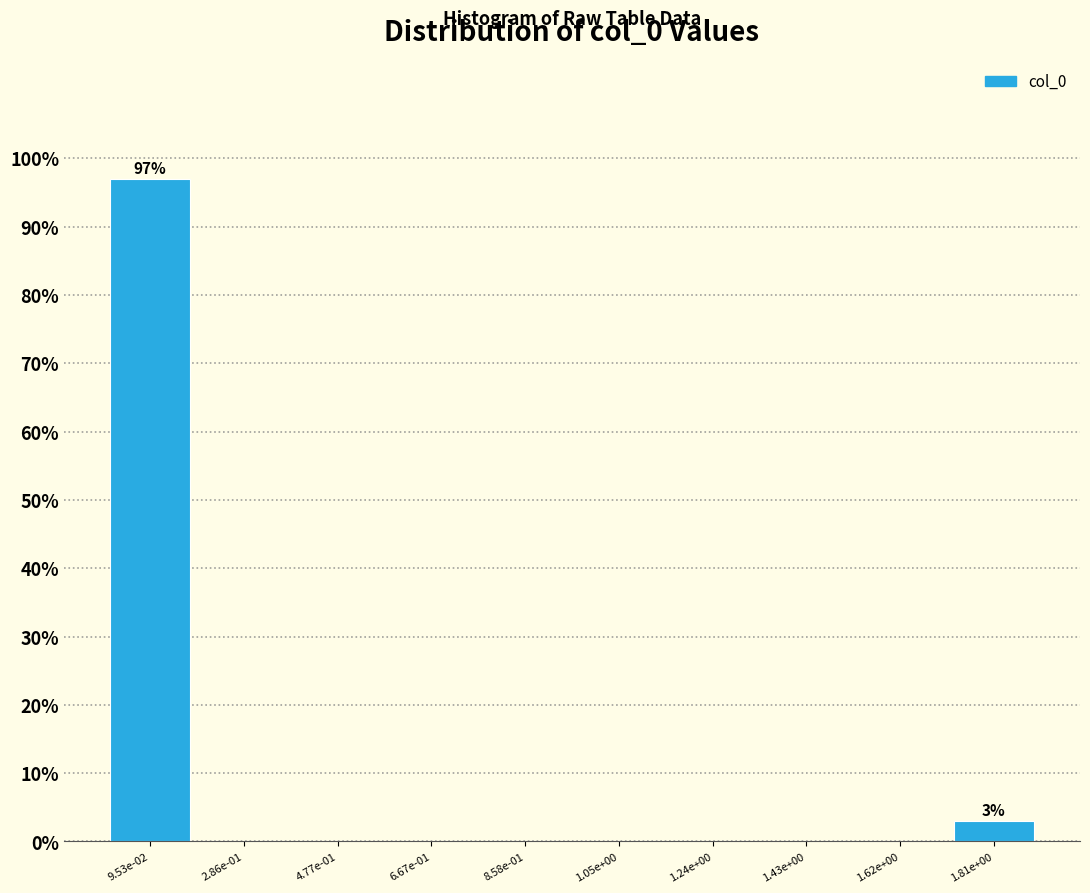

Reading right to left, what are all the values shown in this chart?

1.81e+00=3.0	1.62e+00=0.0	1.43e+00=0.0	1.24e+00=0.0	1.05e+00=0.0	8.58e-01=0.0	6.67e-01=0.0	4.77e-01=0.0	2.86e-01=0.0	9.53e-02=97.0